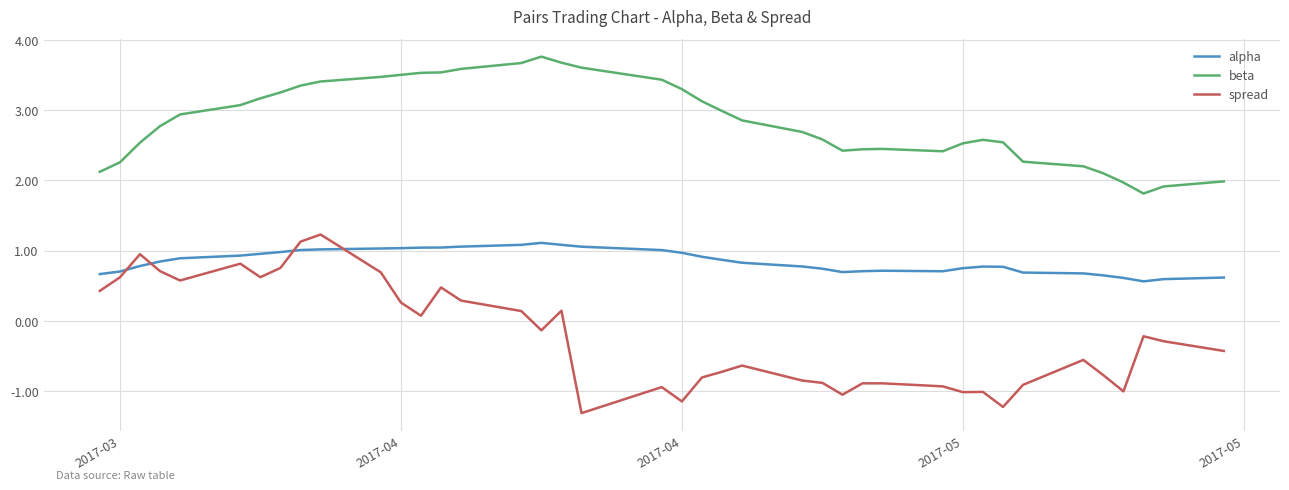

What is the sum of all spread values?

-8.8